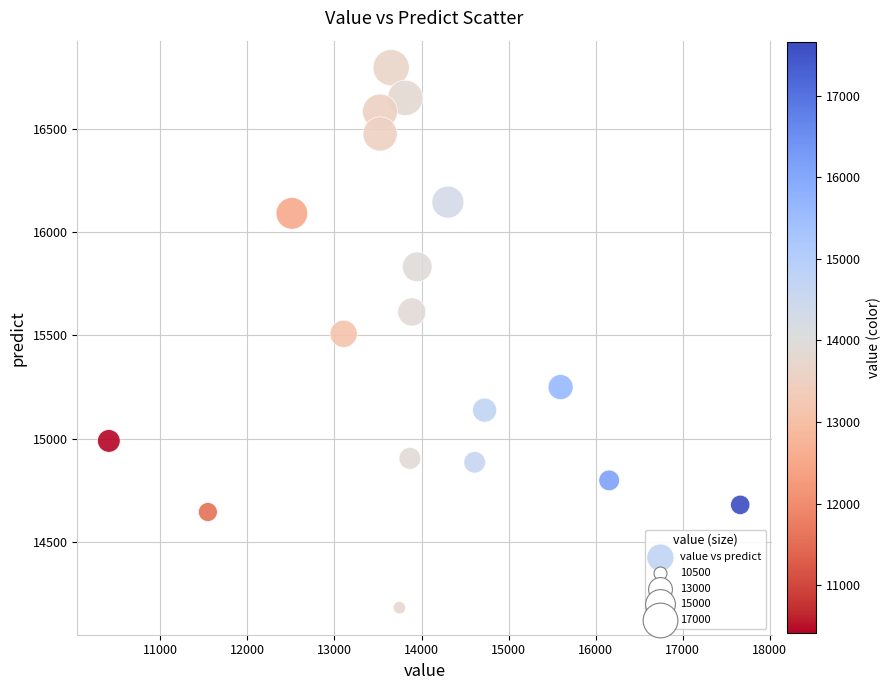

What is the range of Y values (max minus min)?

2611.6